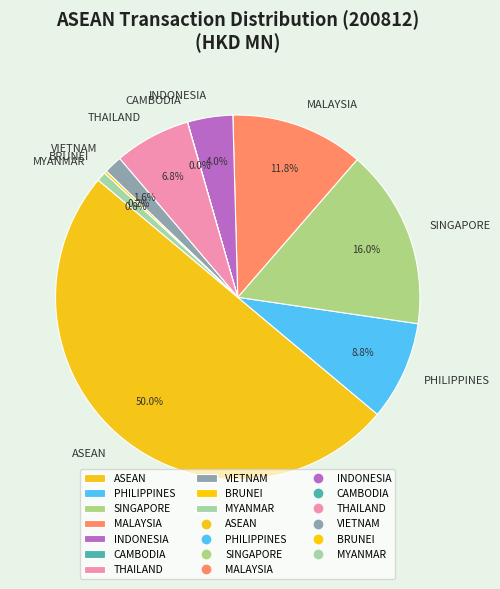

What is the majority slice?

ASEAN